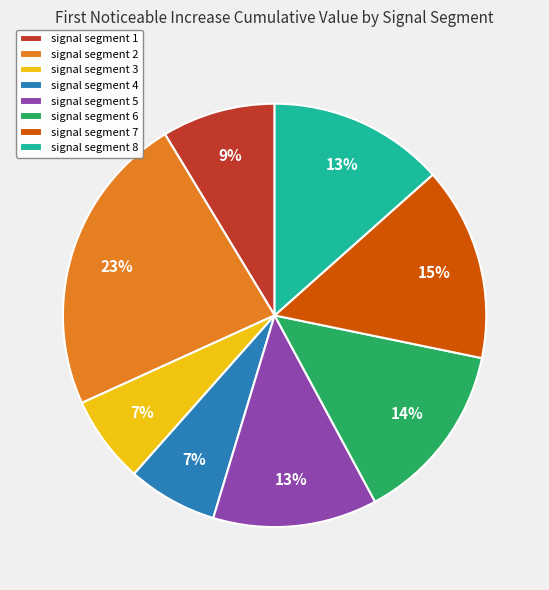

Is the sum of signal segment 4 and signal segment 1 greater than half?

No